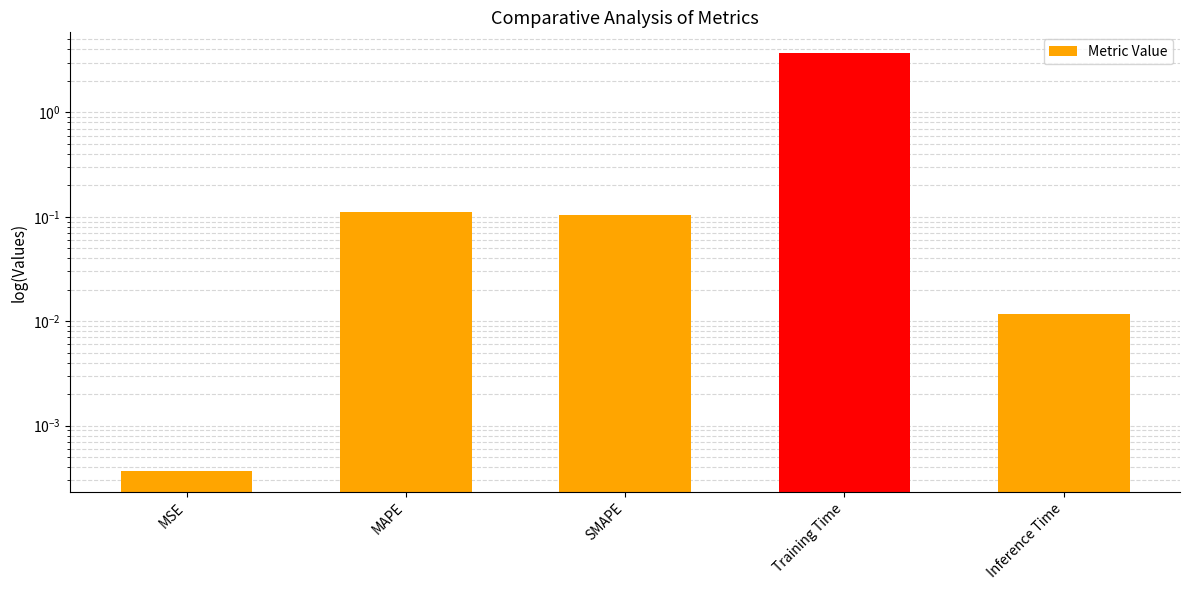

What is the change in value from SMAPE to Training Time?

+3.6